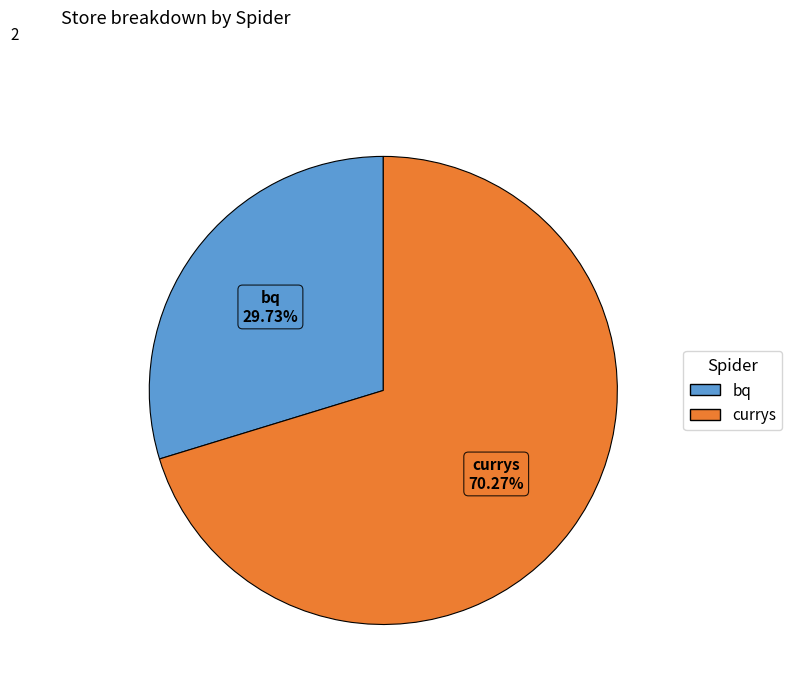

Count the number of slices in the pie.

2